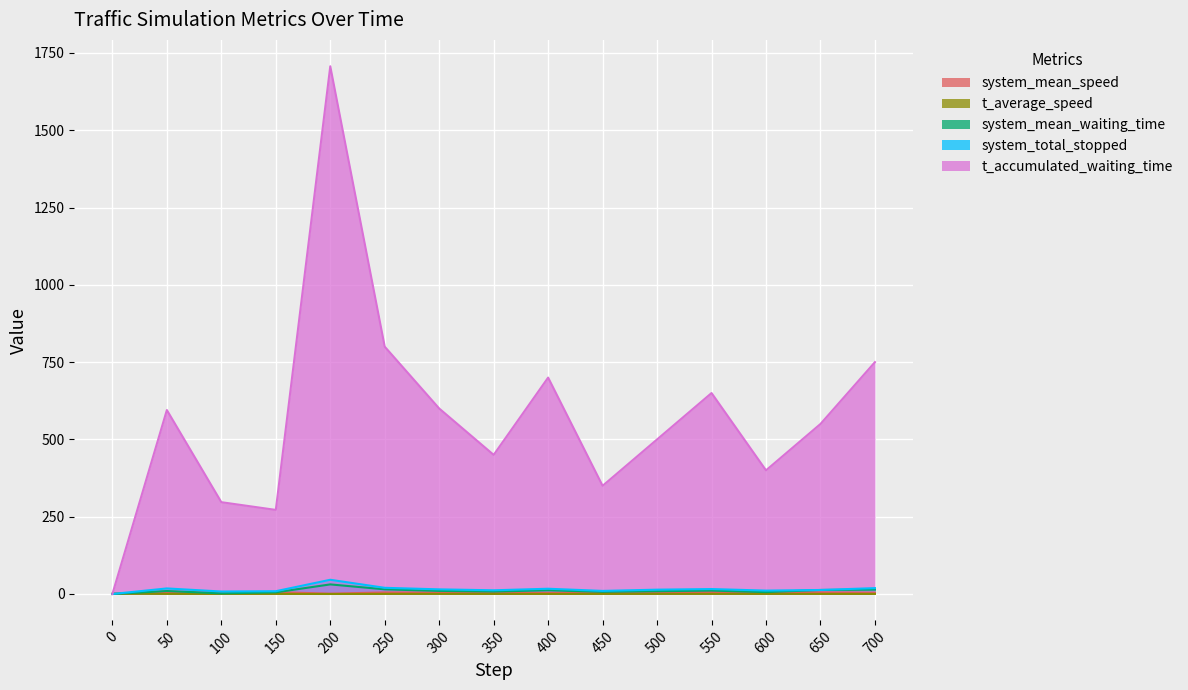

The t_average_speed series shows 0.3 at 350. True or false?

False